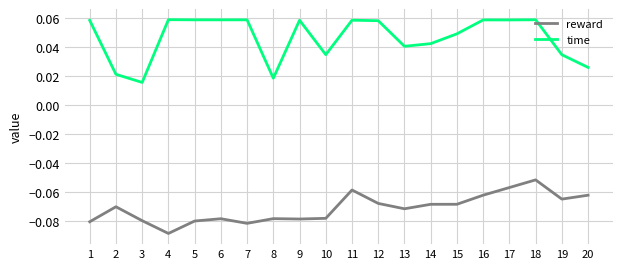

At how many categories does at least one series exceed 0?

20